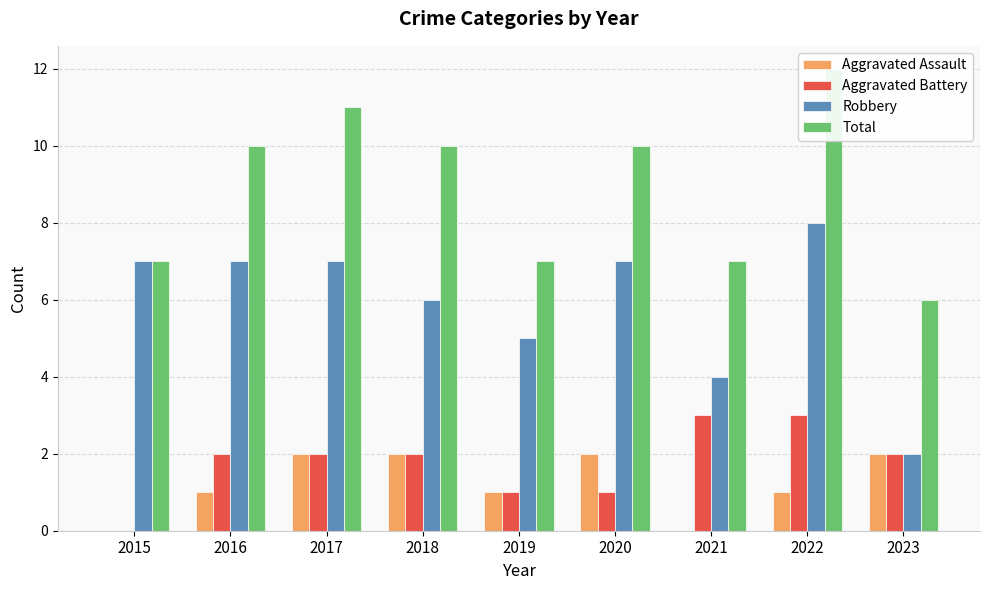

Is it true that Aggravated Battery equals 3 at 2022?

True